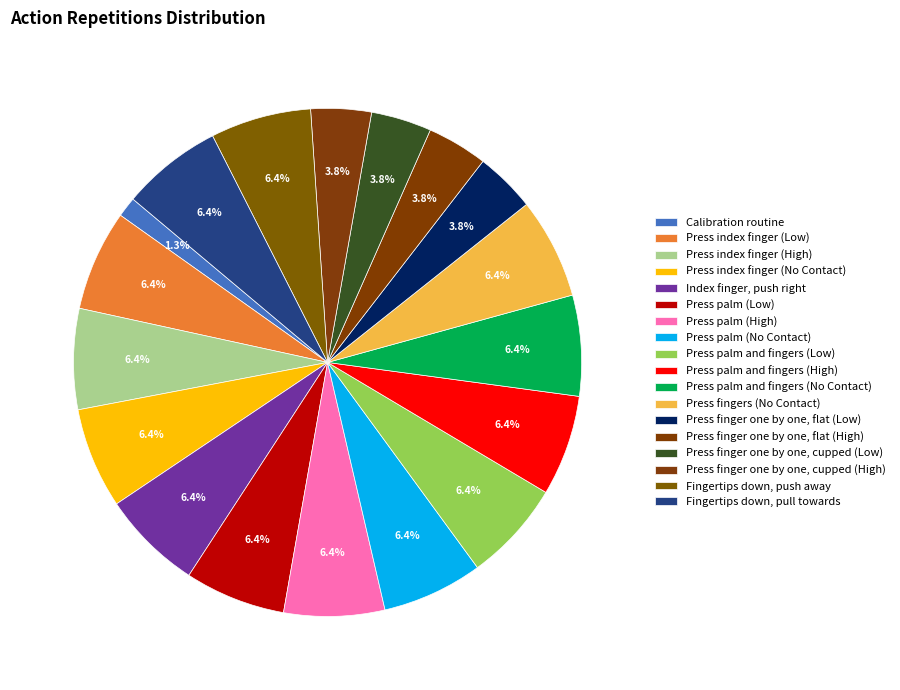

Count the number of slices in the pie.

18